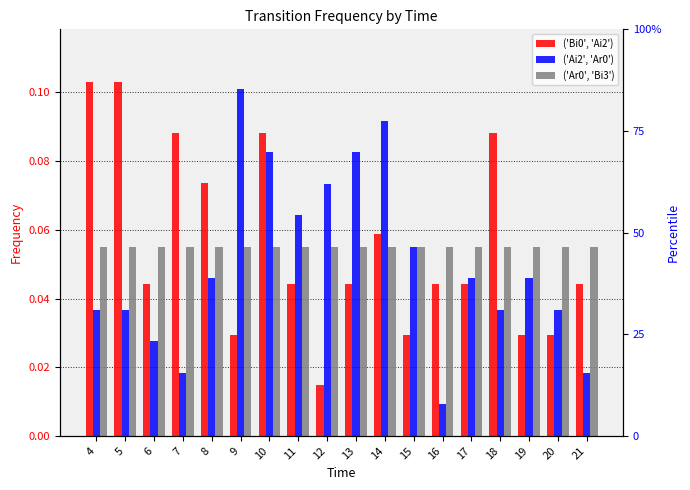

How many ('Bi0', 'Ai2') values are between 0 and 1?

18